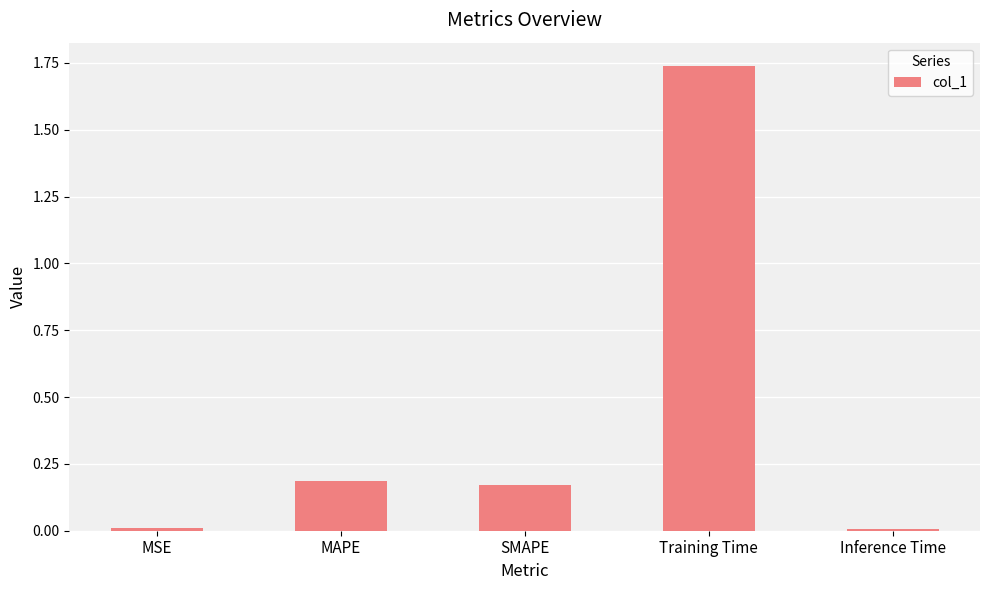

Which label corresponds to the largest value in the chart?

Training Time